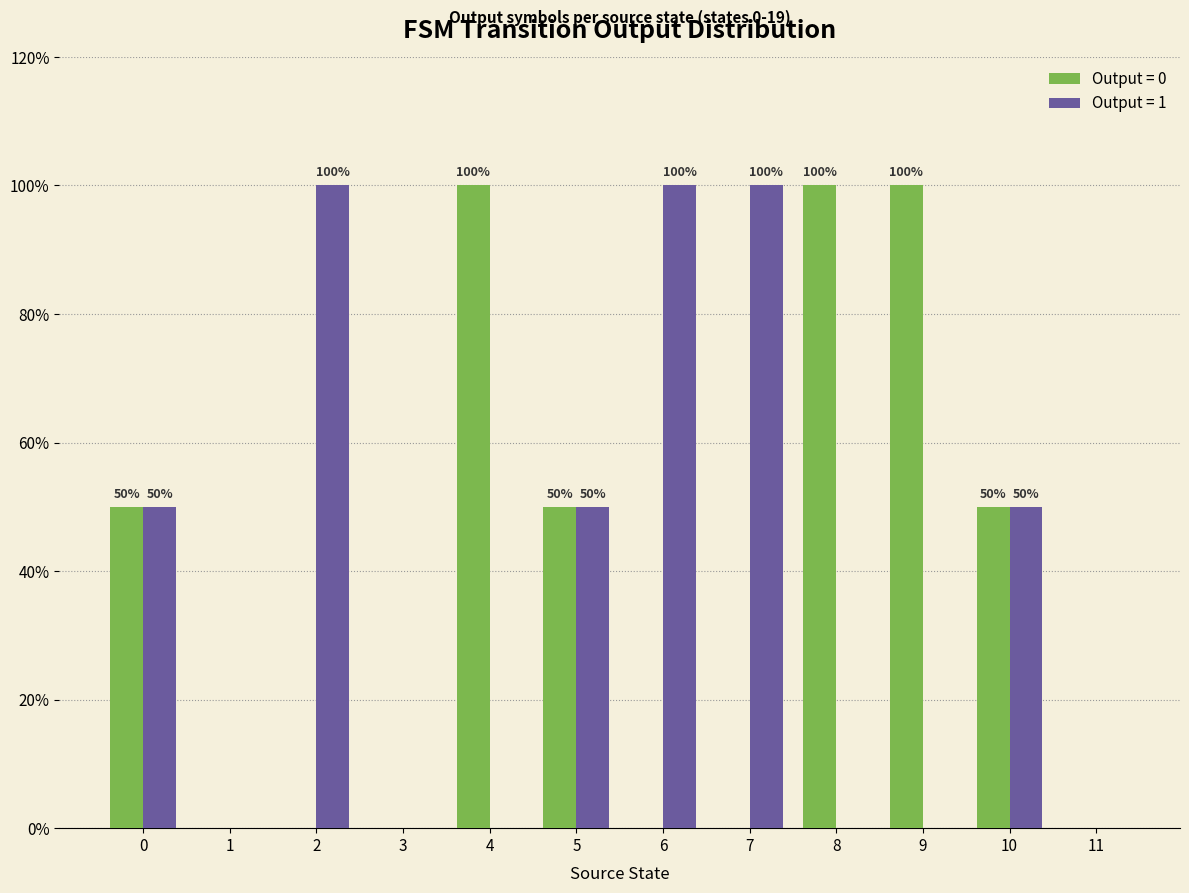

Rank the series by their maximum value, from highest to lowest.

output_symbol_0, output_symbol_1